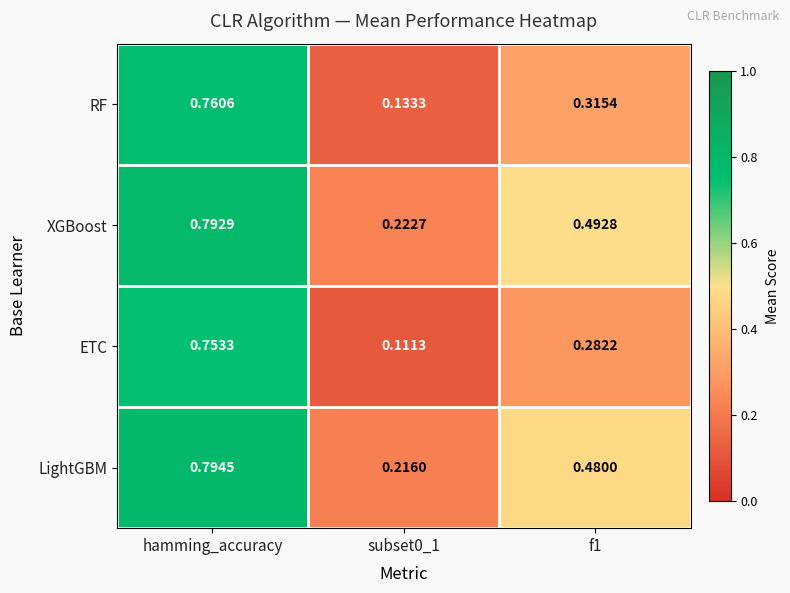

At which category does the chart reach its peak across all series?

hamming_accuracy